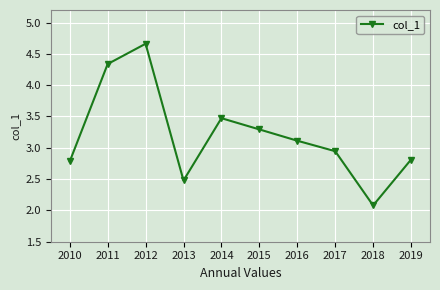

Where is the first local minimum?

2013